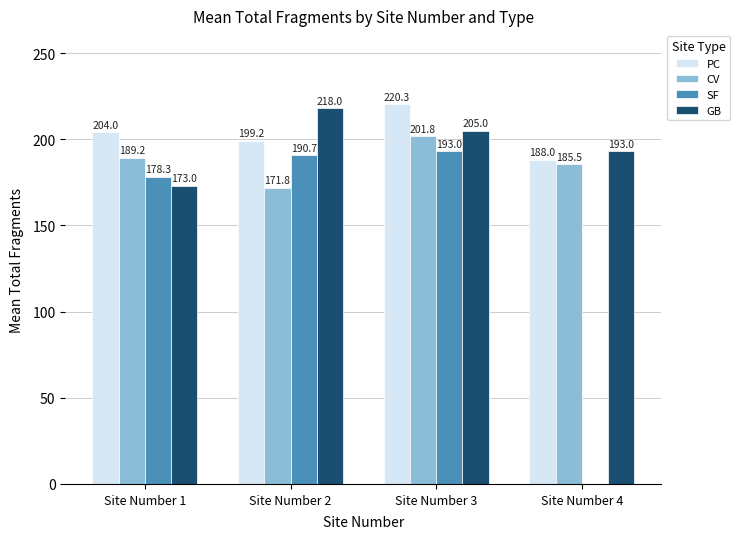

How many values in SF are above zero?

3